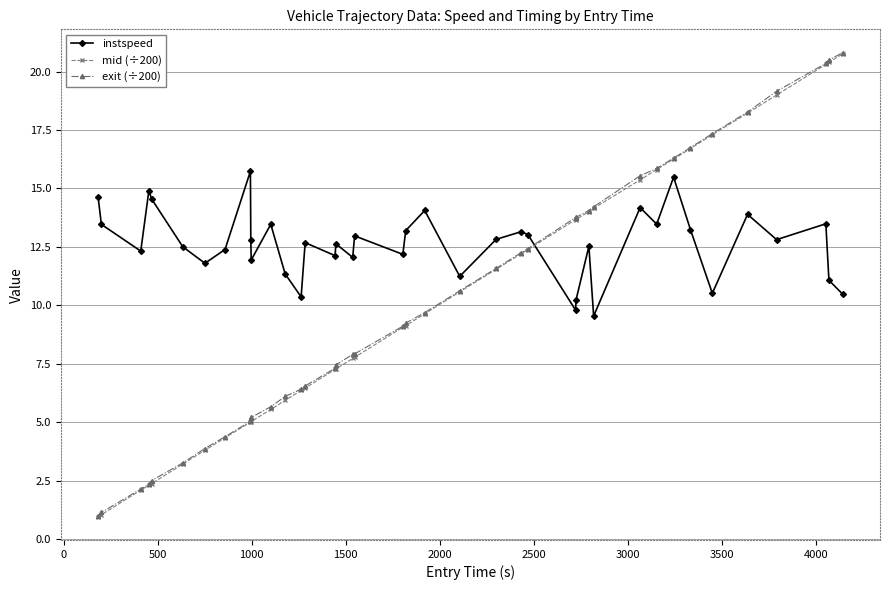

What is the highest value of the instspeed series?

15.7